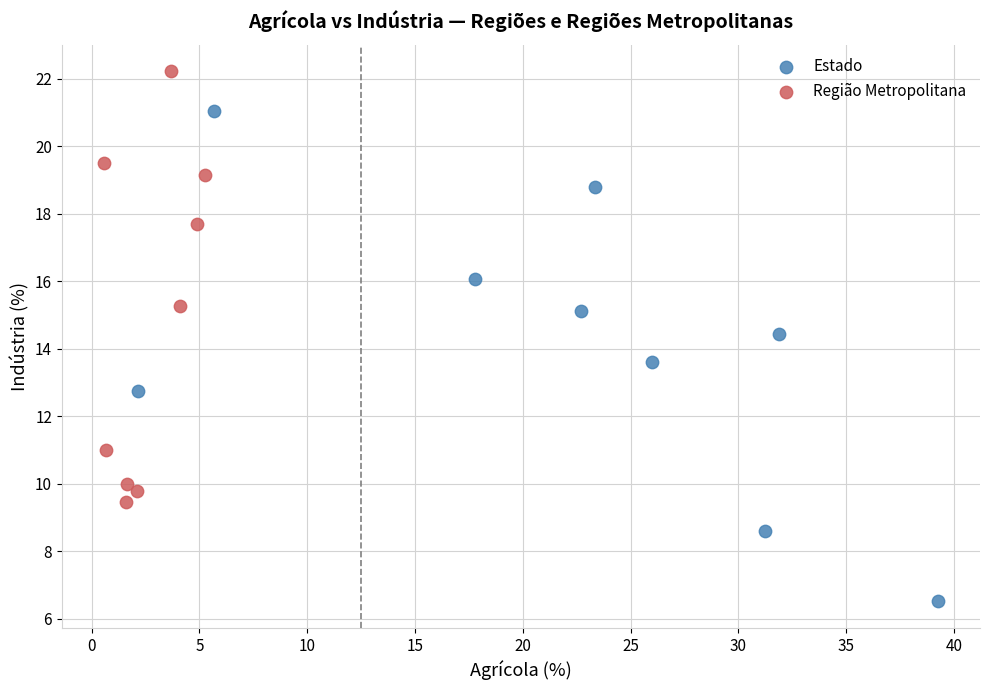

Which series reaches the maximum Y coordinate?

Região Metropolitana